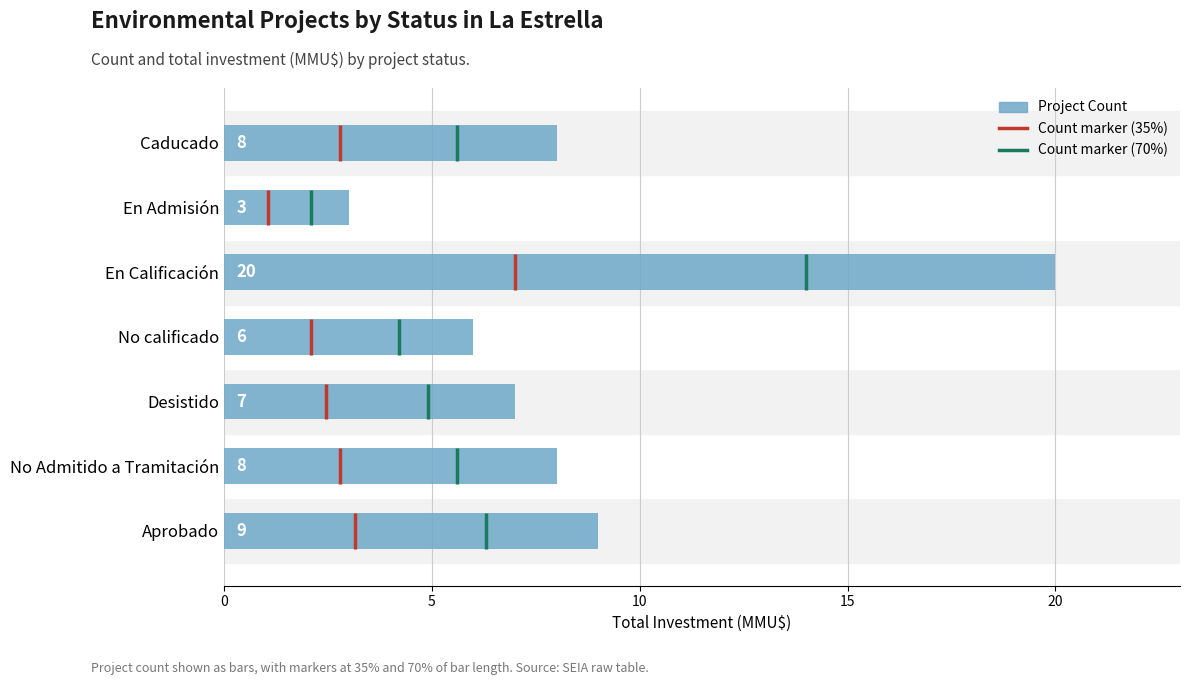

How many values are below 8?

3